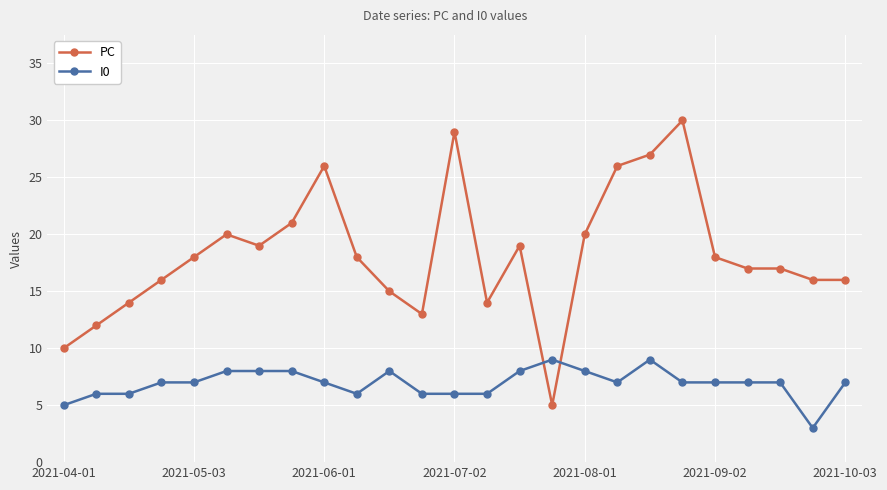

What is the value of the I0 point at the 25th from the left?

7